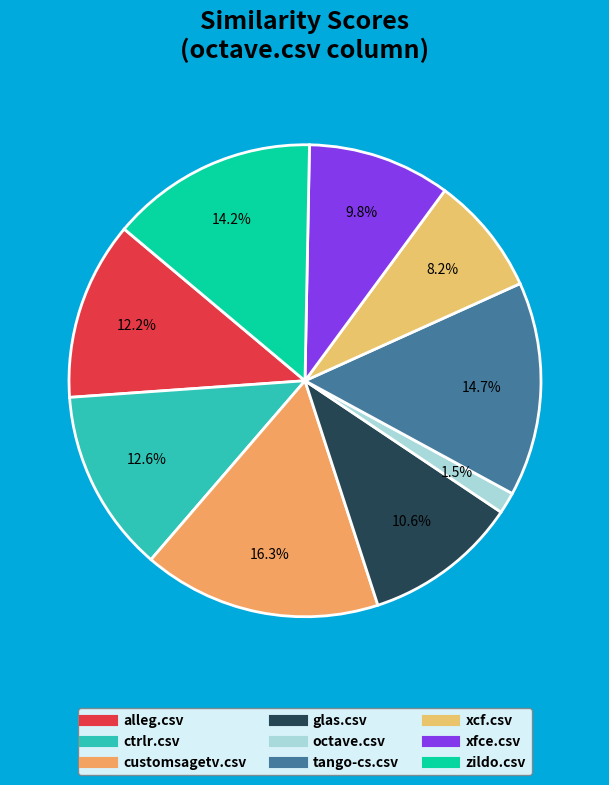

To the nearest percent, what percentage of the pie is ctrlr.csv?

13%